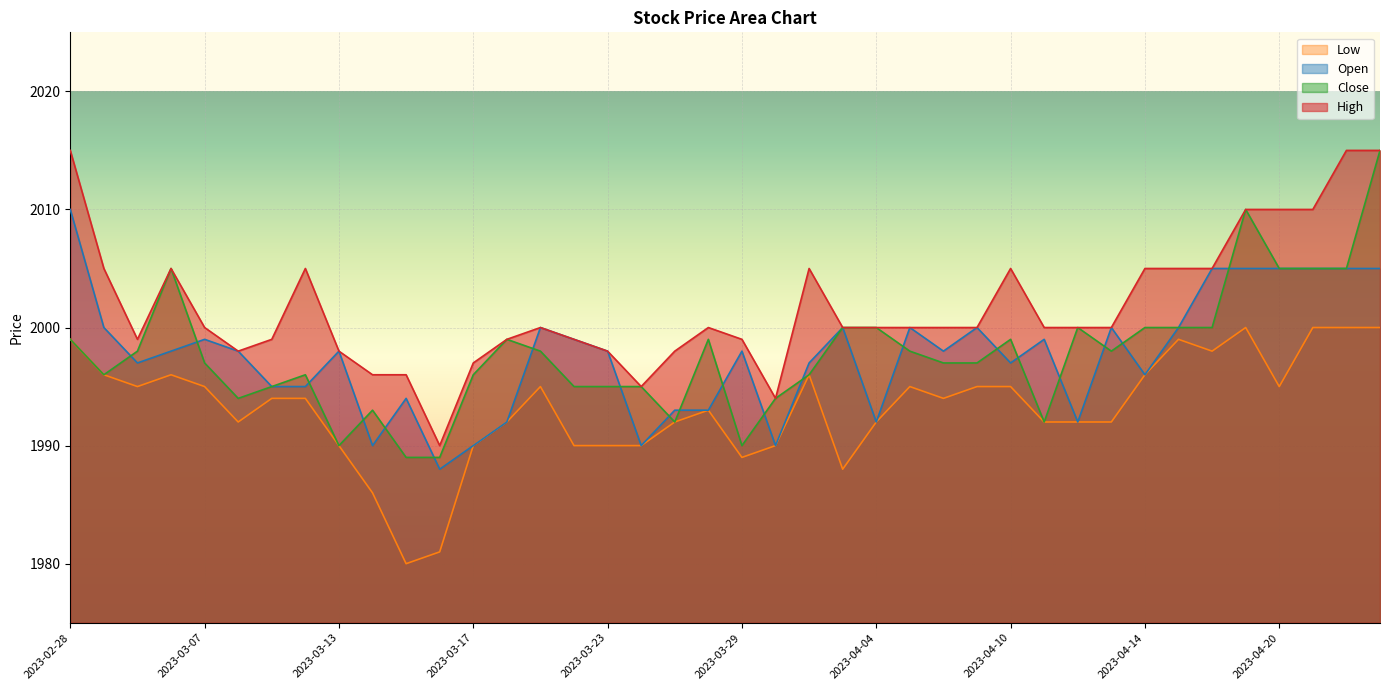

True or false: Low and Open cross at least once.

False